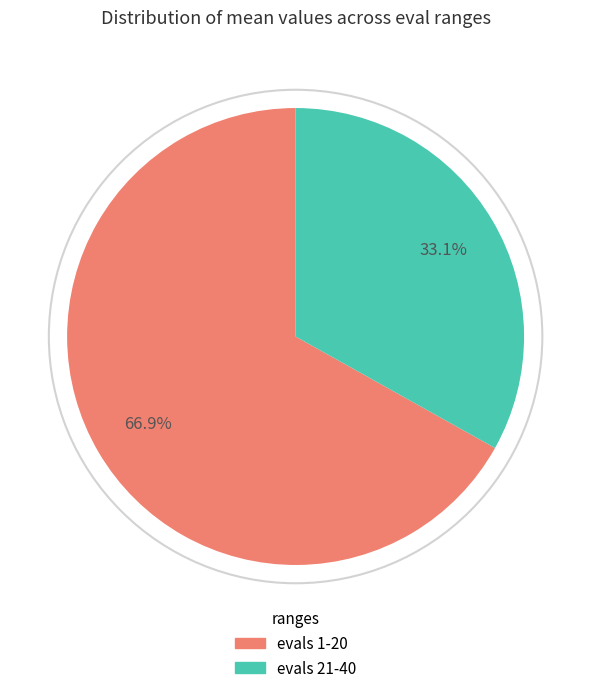

Does any single category account for the majority?

Yes